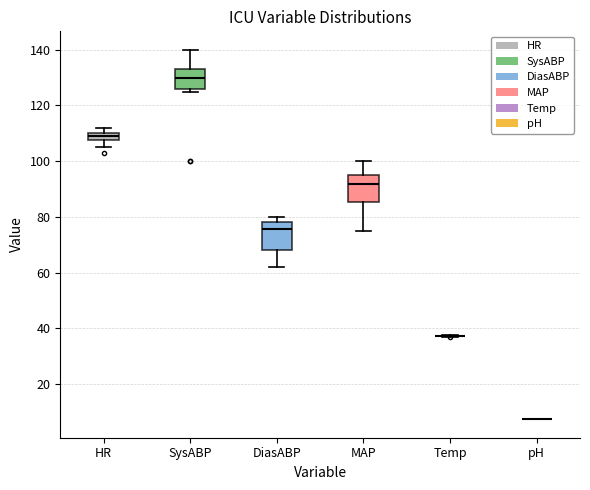

Where is the lower edge of the box for DiasABP on the y-axis? The values are not printed on the chart, so give them approximately, as read against the axis.

68